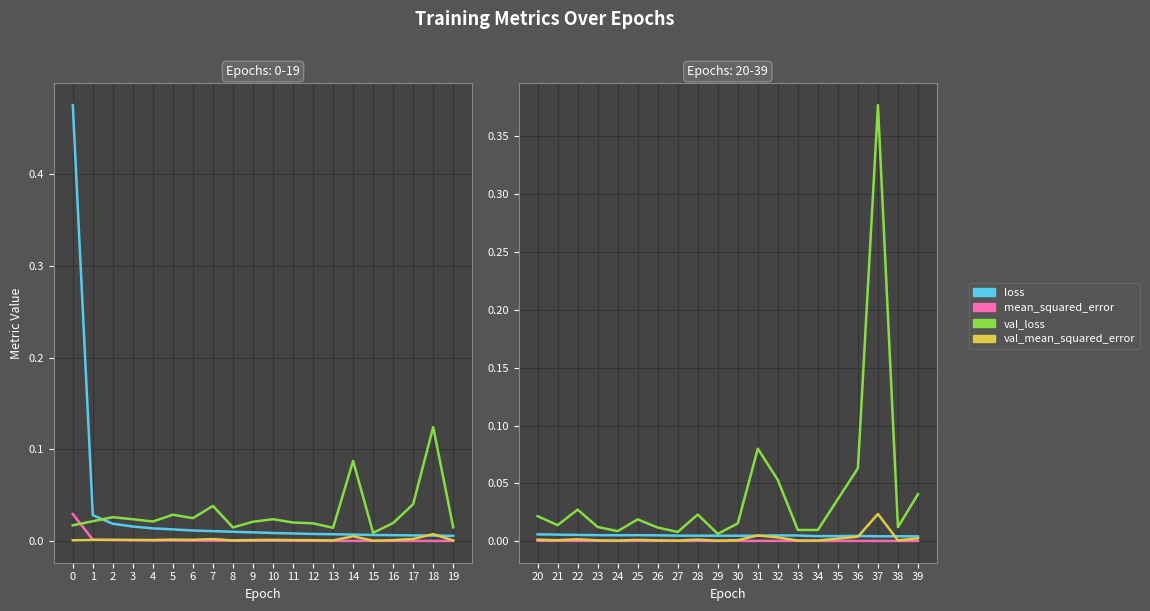

How many interior local valleys does the loss series have?

4